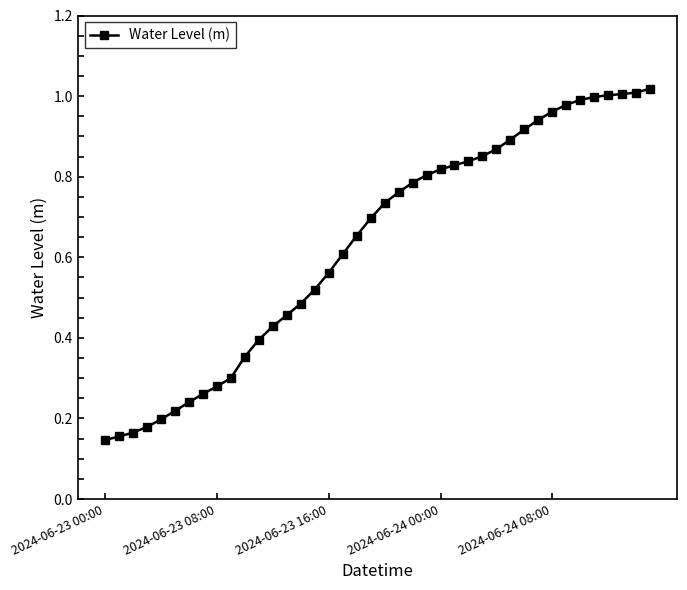

What is the sum of all values?

25.3